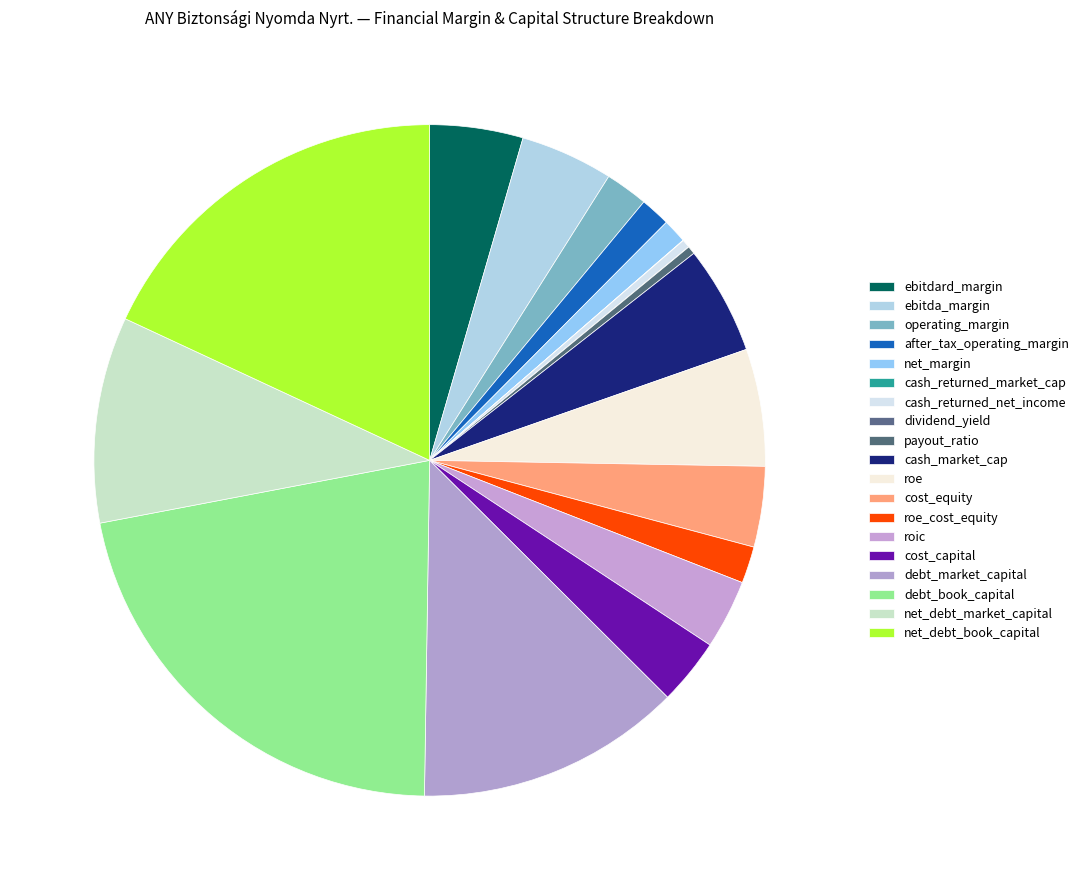

What percentage is NOT represented by payout_ratio?

99.6%